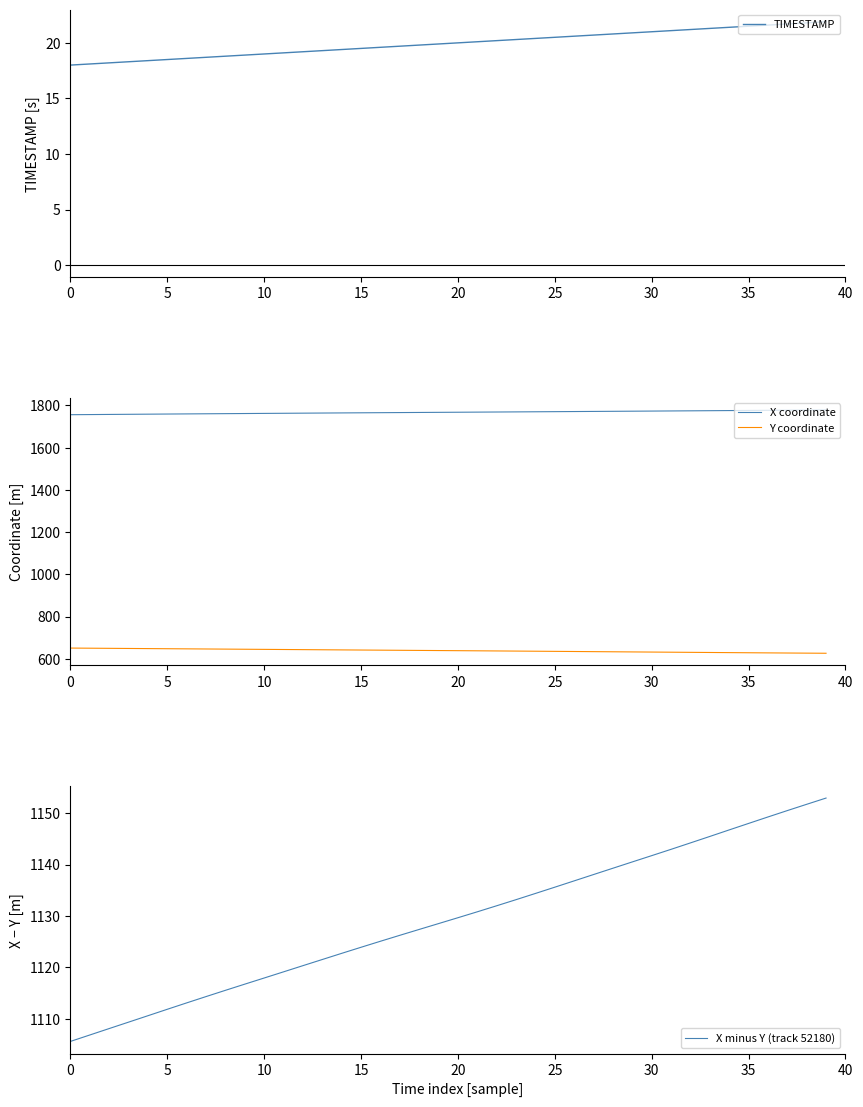

How many lines are shown in the chart?

4